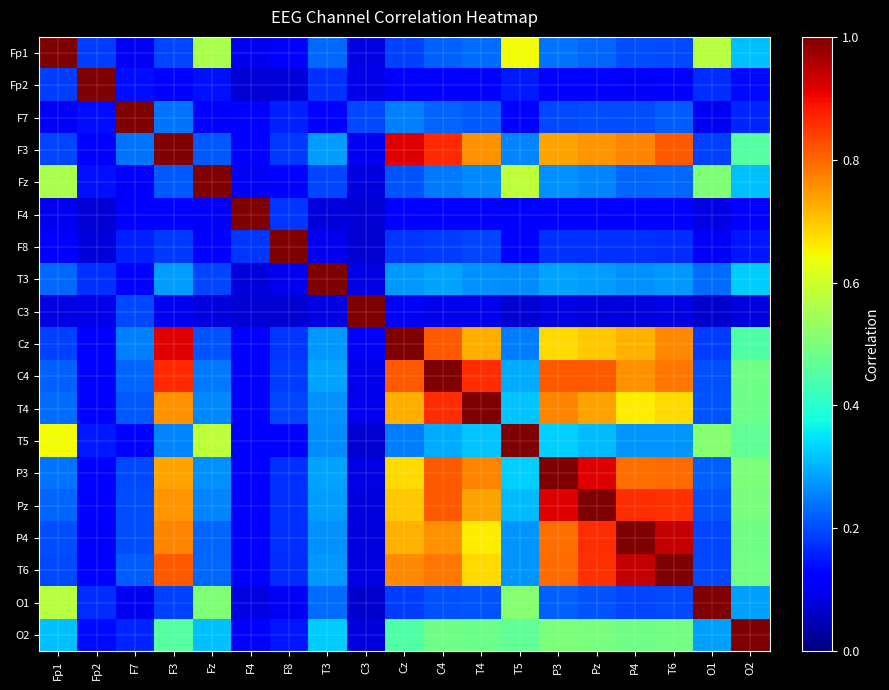

What is the total value across all series at Pz?

9.1